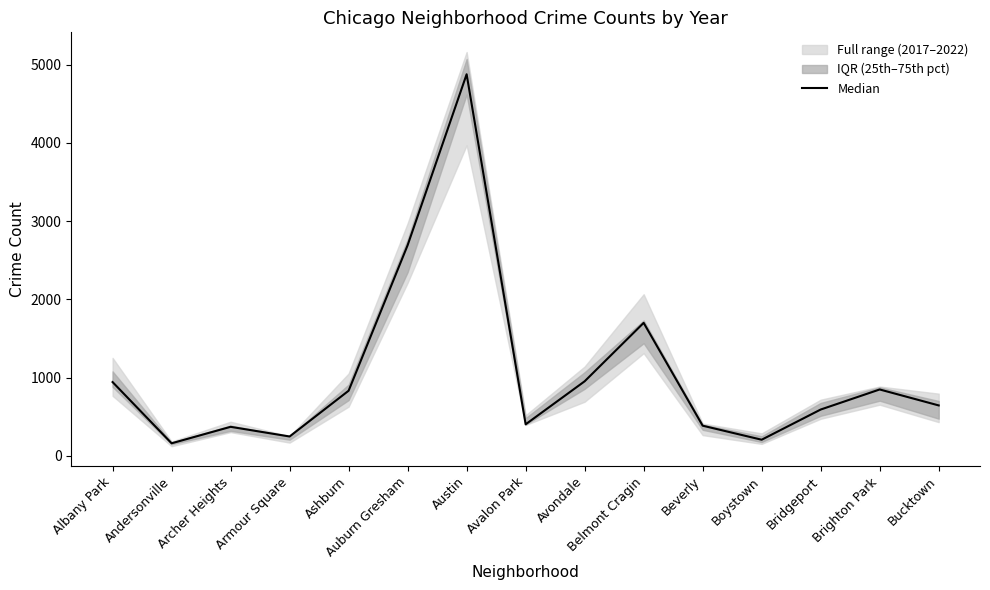

Does the chart display data point markers on the line(s)?

No